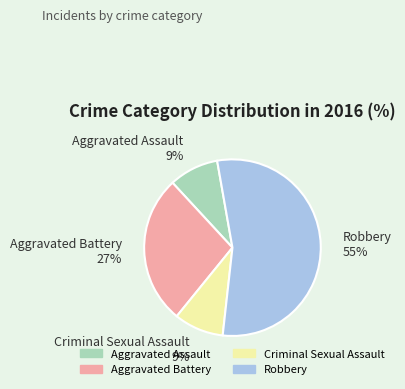

Do Aggravated Battery and Aggravated Assault together represent more than half of the pie?

No